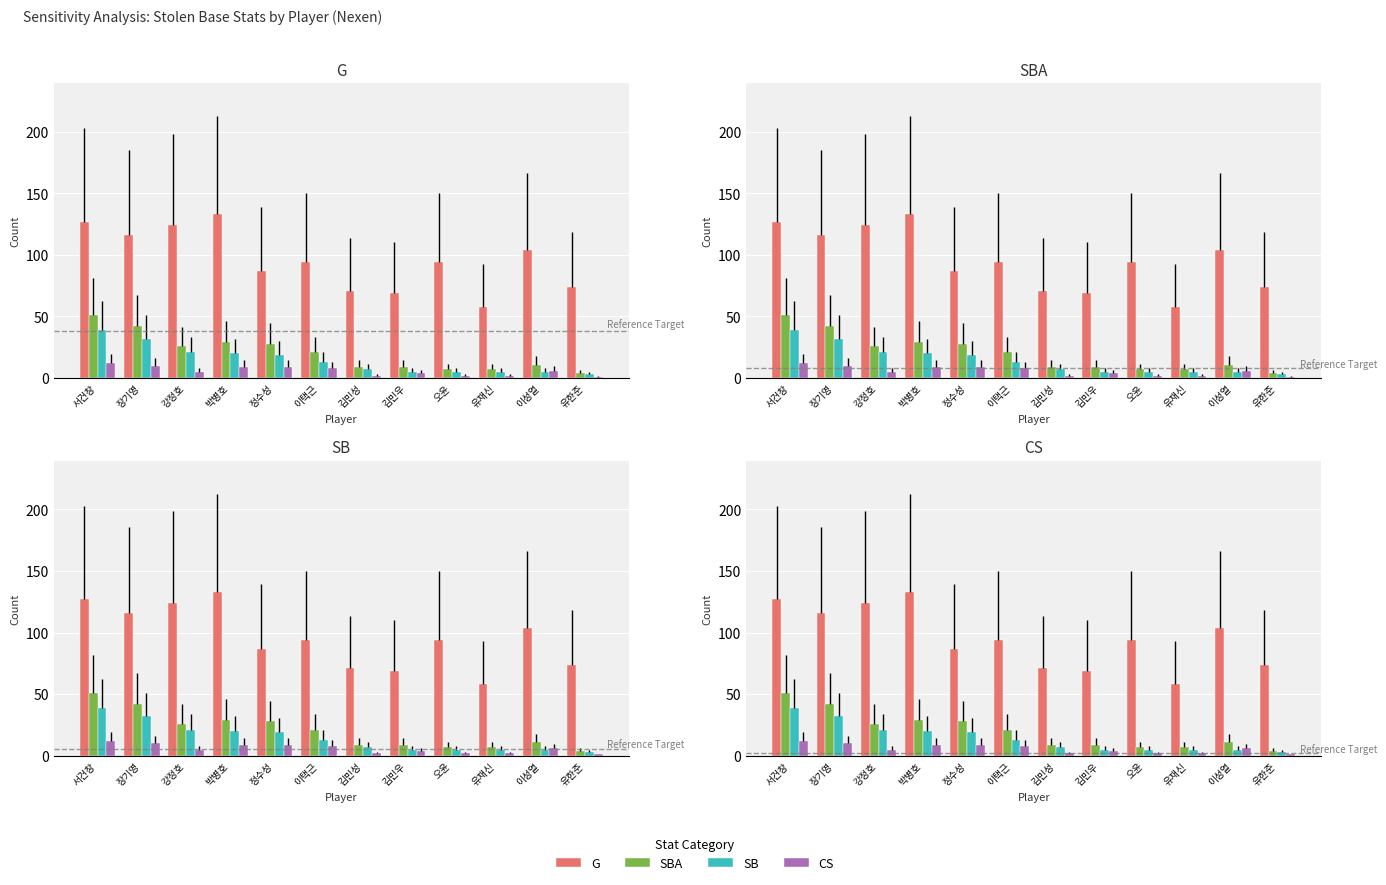

Reading right to left, list all the values displayed in this chart.

G: 74	104	58	94	69	71	94	87	133	124	116	127
SBA: 4	11	7	7	9	9	21	28	29	26	42	51
SB: 3	5	5	5	5	7	13	19	20	21	32	39
CS: 1	6	2	2	4	2	8	9	9	5	10	12